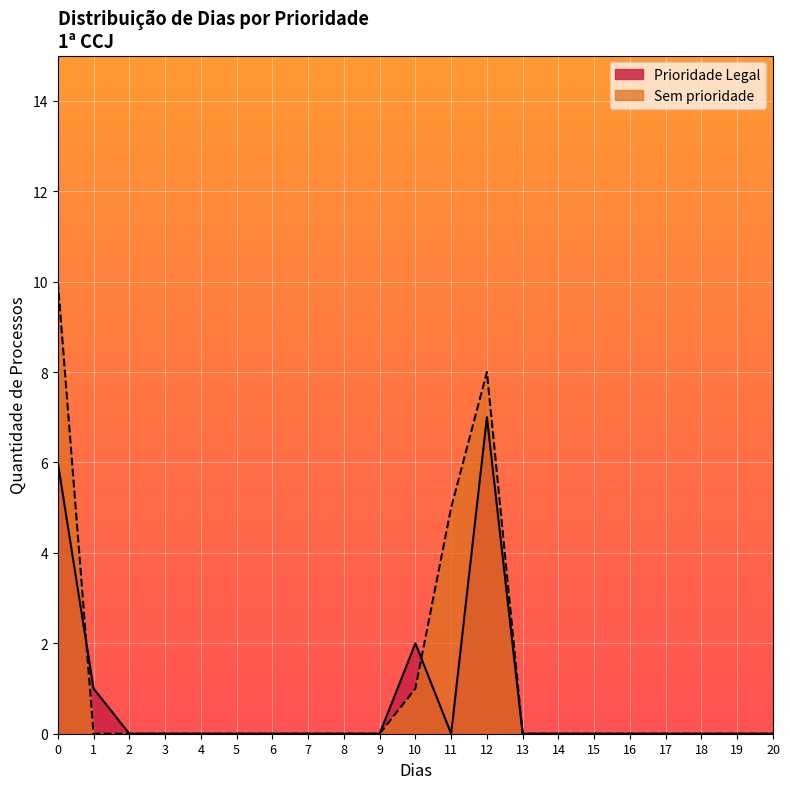

Rank the series at 0 from highest to lowest value.

Sem prioridade, Prioridade Legal